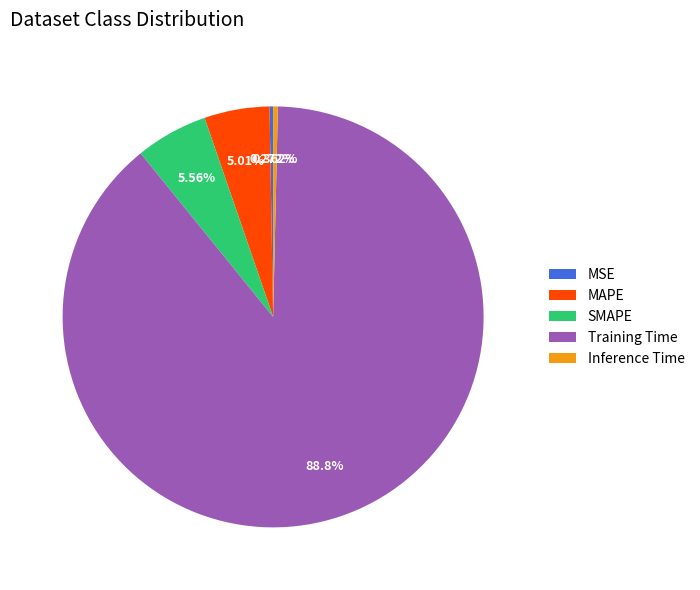

Is the sum of SMAPE and Inference Time greater than half?

No